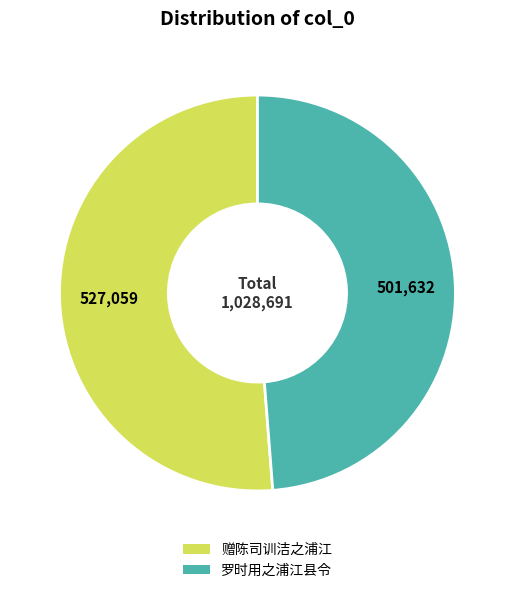

What is the largest slice in the pie chart?

赠陈司训洁之浦江